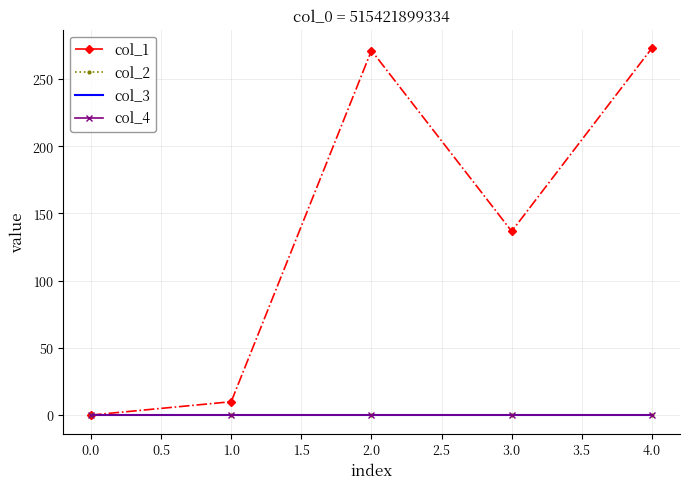

What is the difference between the maximum and minimum values in the col_2 series?

0.2